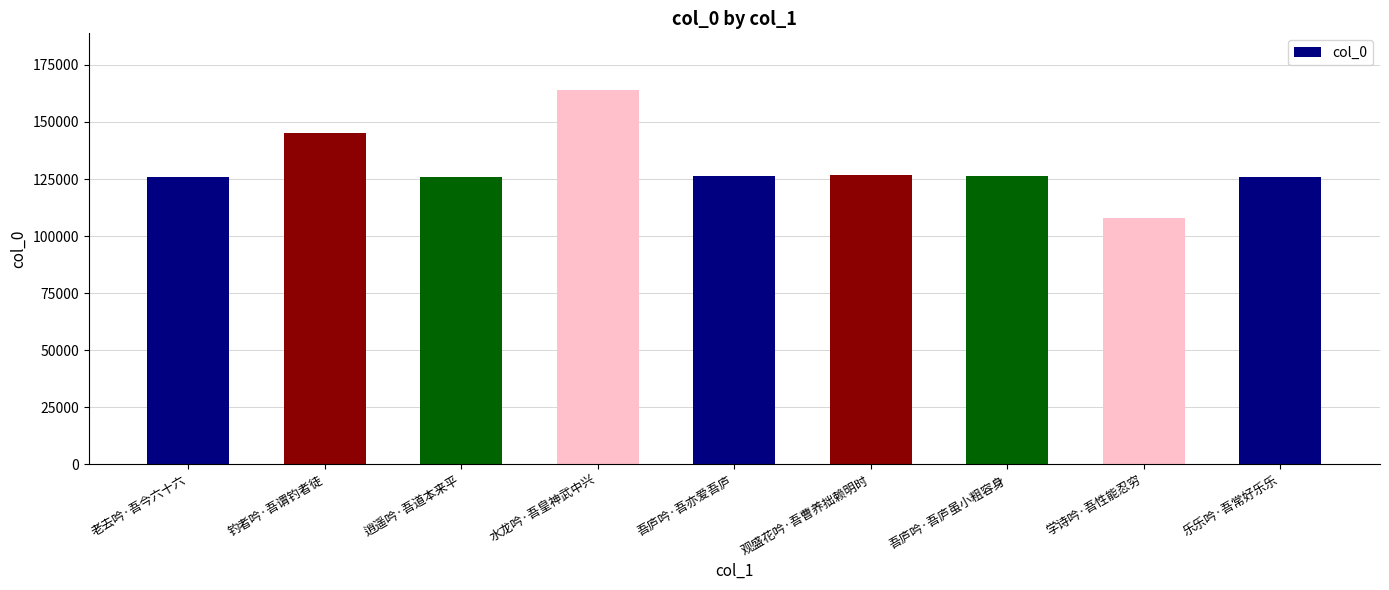

How many series are shown in this chart?

1